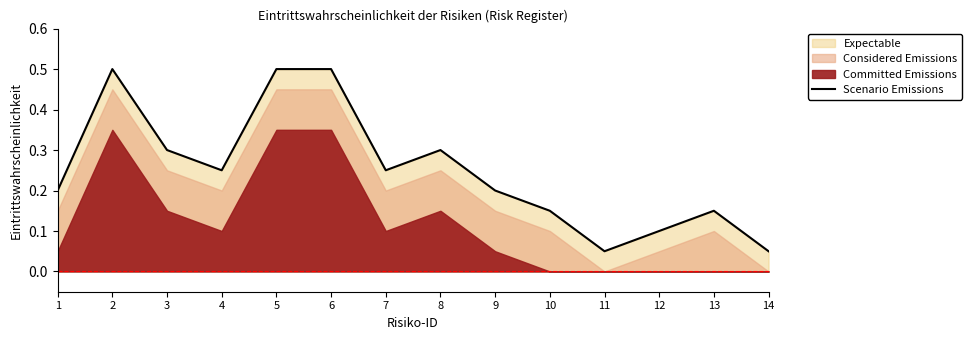

True or false: the data shows 0.3 at 8.

True